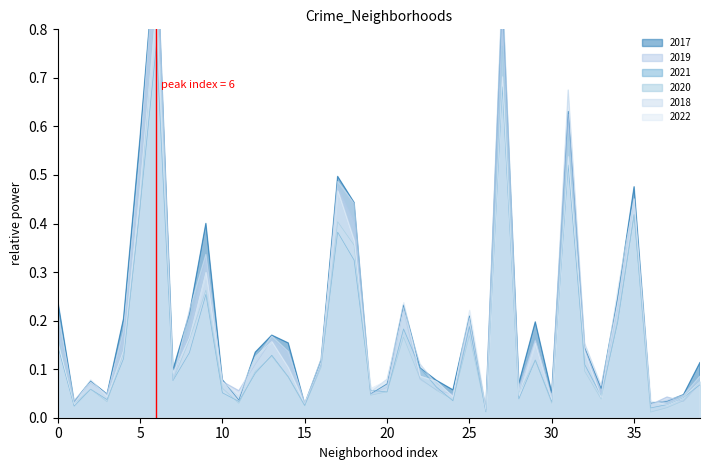

How many interior local peaks does the 2018 series have?

11